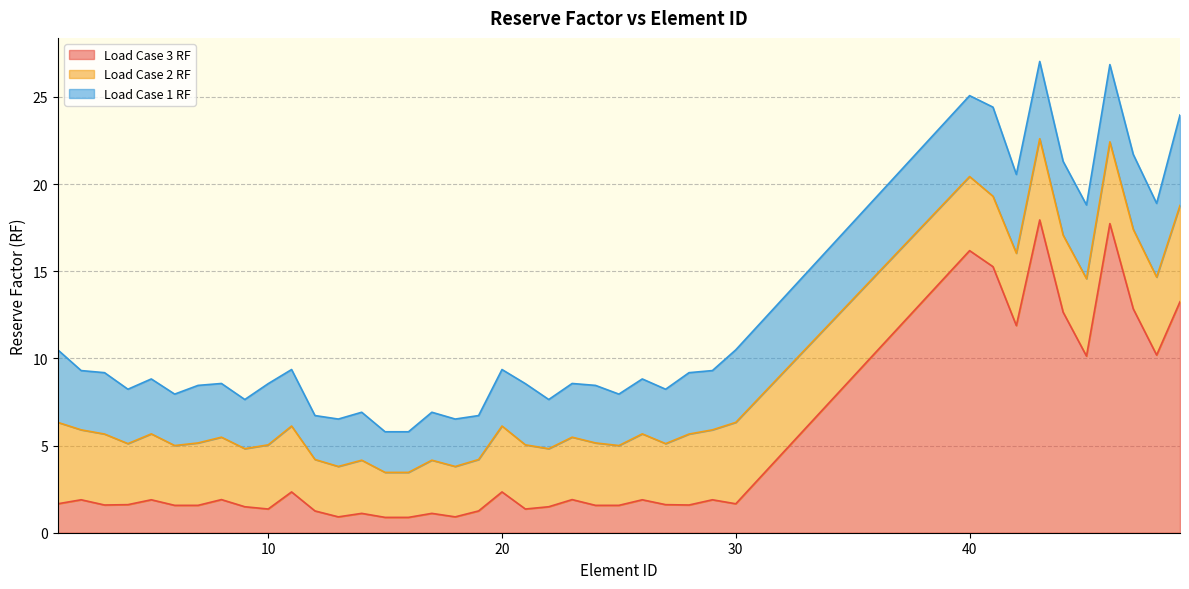

Rank the categories by Load Case 2 RF value from lowest to highest.

15, 16, 13, 18, 12, 19, 14, 17, 9, 22, 6, 25, 4, 27, 7, 8, 23, 24, 10, 21, 5, 11, 20, 26, 2, 29, 41, 3, 28, 42, 40, 44, 45, 48, 47, 43, 1, 30, 46, 49